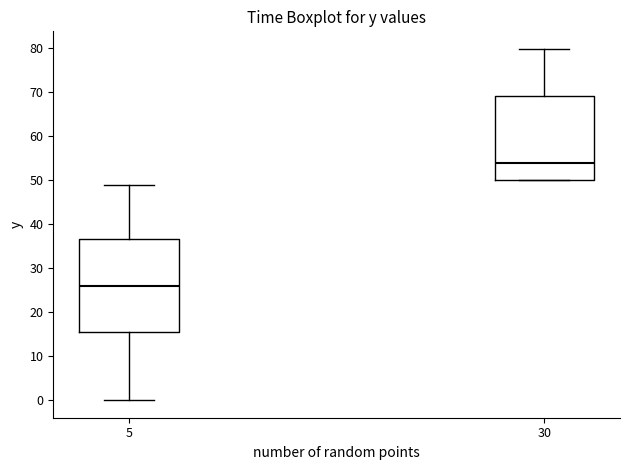

Comparing the boxes themselves (not the whiskers), which one is the tallest?

5